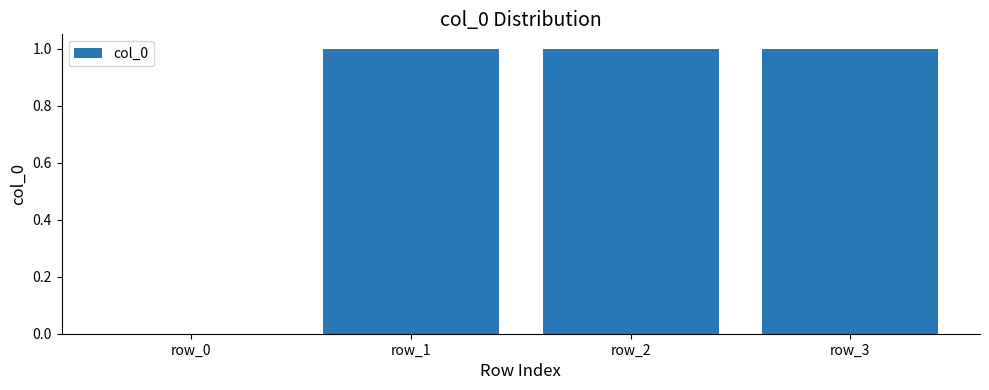

What is the sum of all values?

3